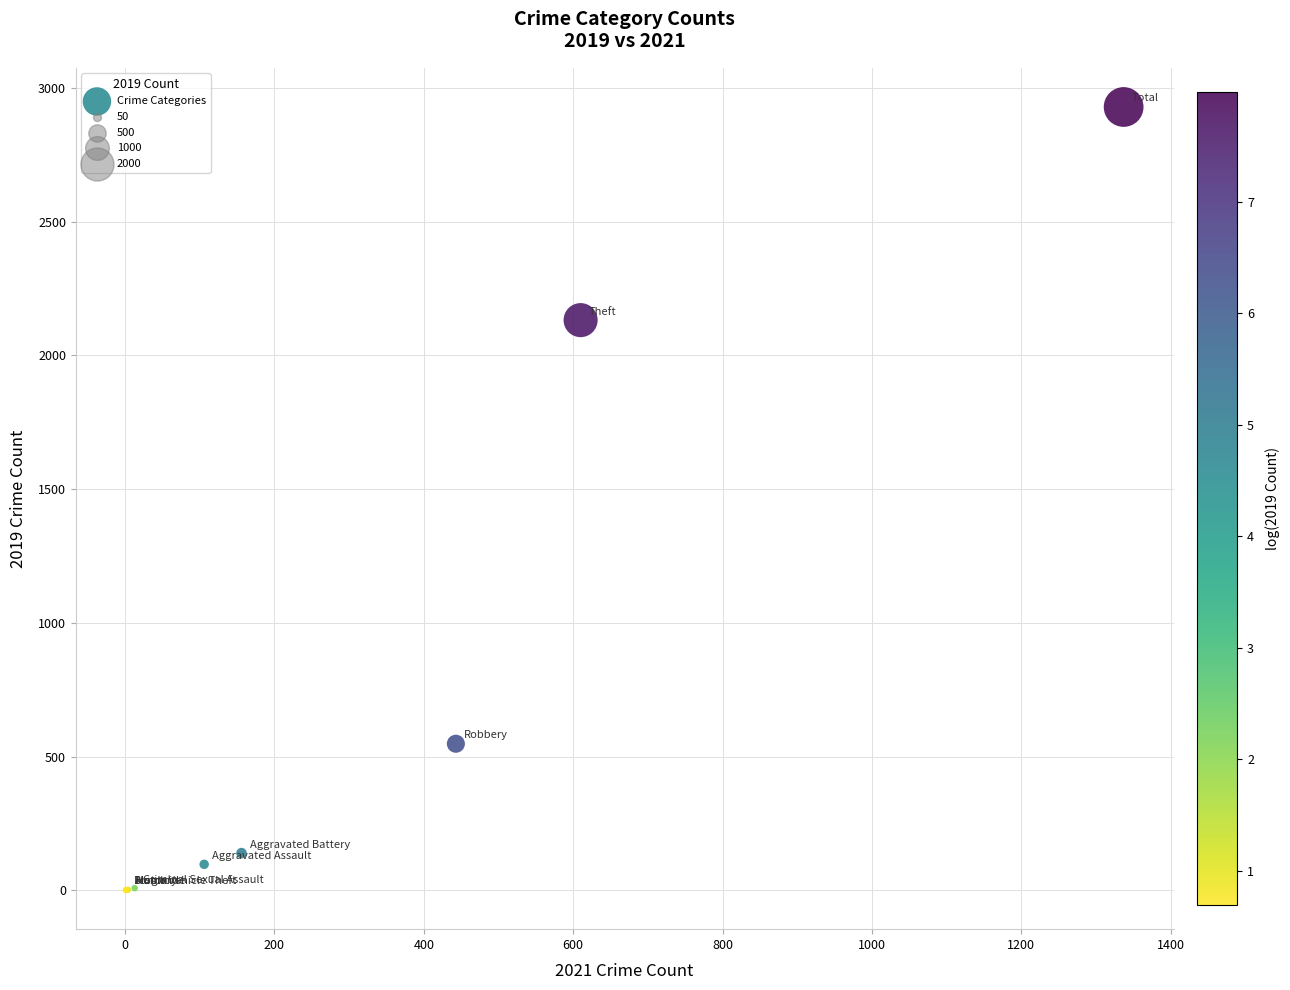

What Y value in the scatter plot is closest to 1465?

2132